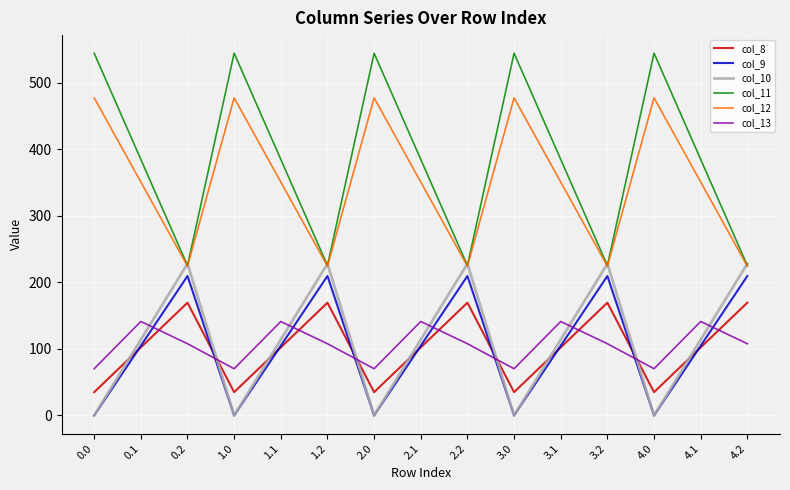

What is the sum of all col_10 values?

1710.0